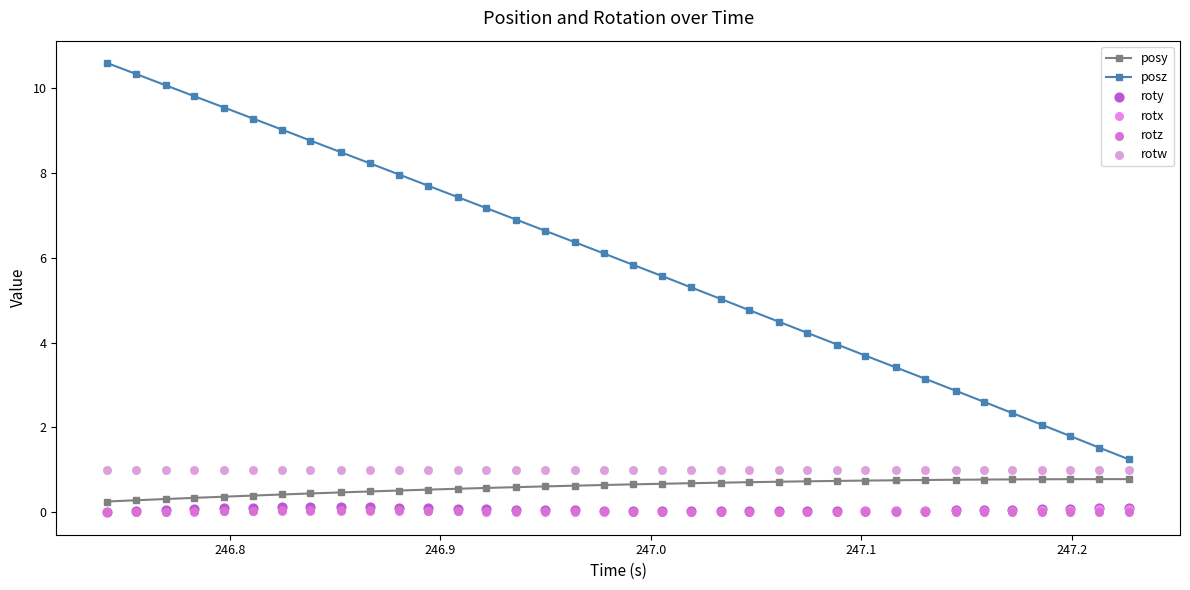

Which series has the largest Y range (max minus min)?

posz